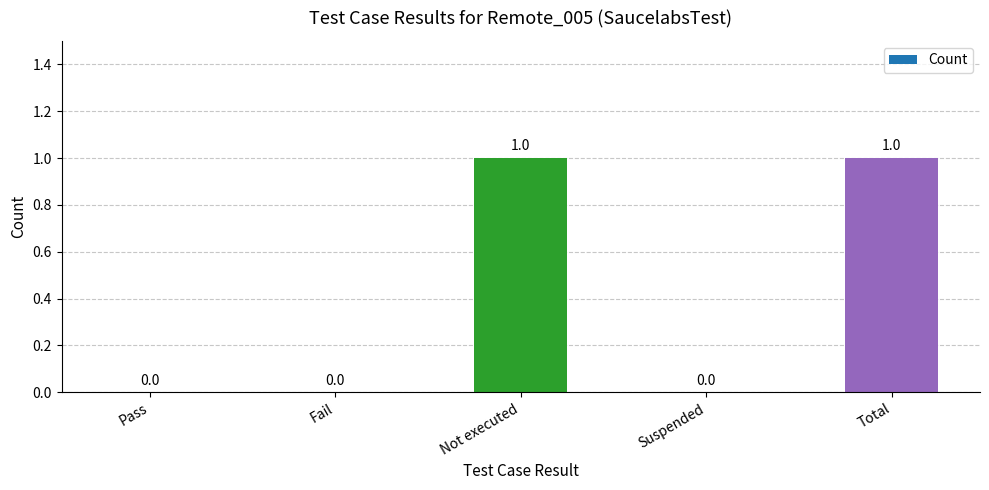

How many data points are above 0?

2